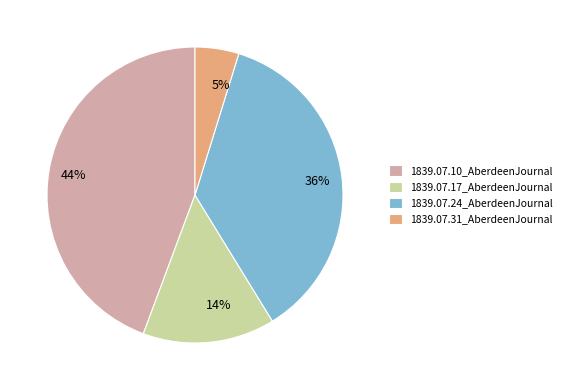

To the nearest percent, what portion does 1839.07.31_AberdeenJournal represent?

5%